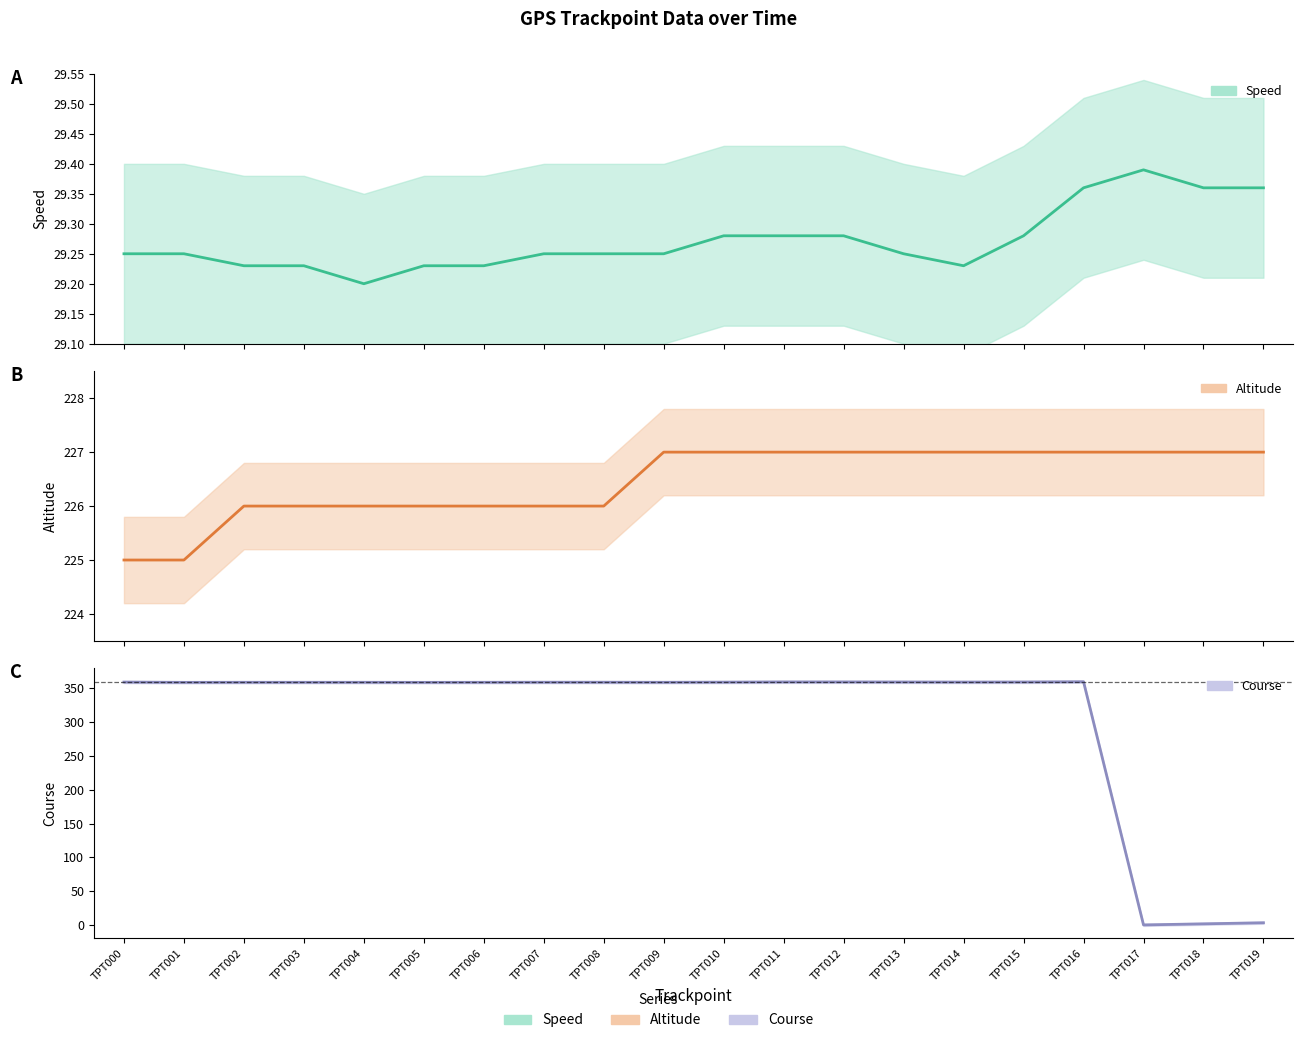

What is the sum of all Altitude values?

4529.0